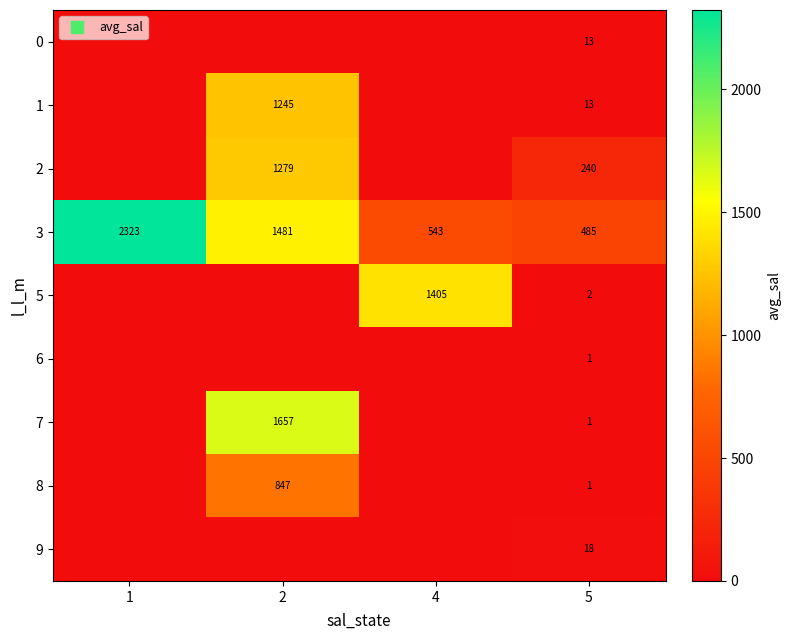

The value of 9 at 1 is -12.3. True or false?

False